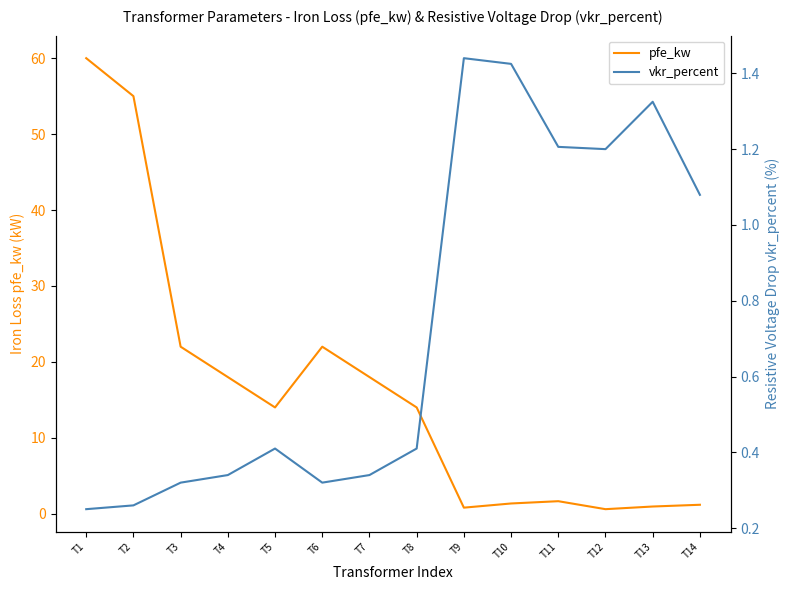

At which category is the sum across all series the highest?

T1